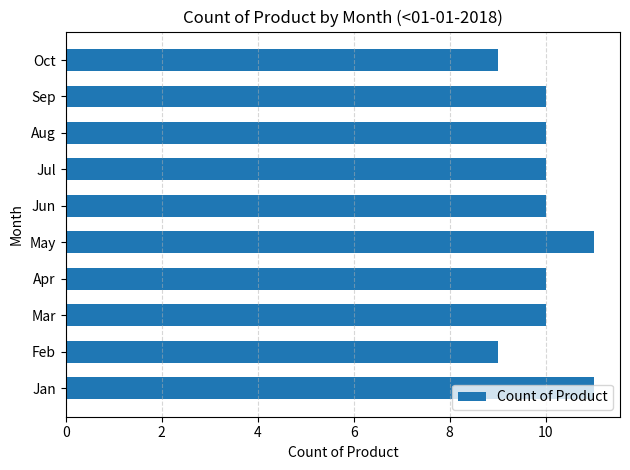

What is the average value?

10